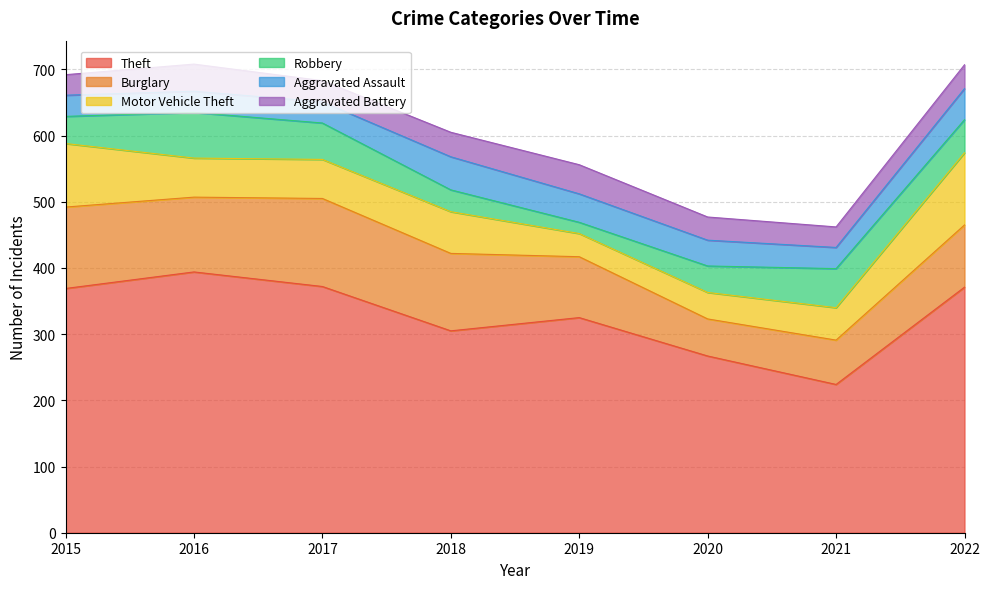

Which series changed the most between 2015 and 2020?

Theft